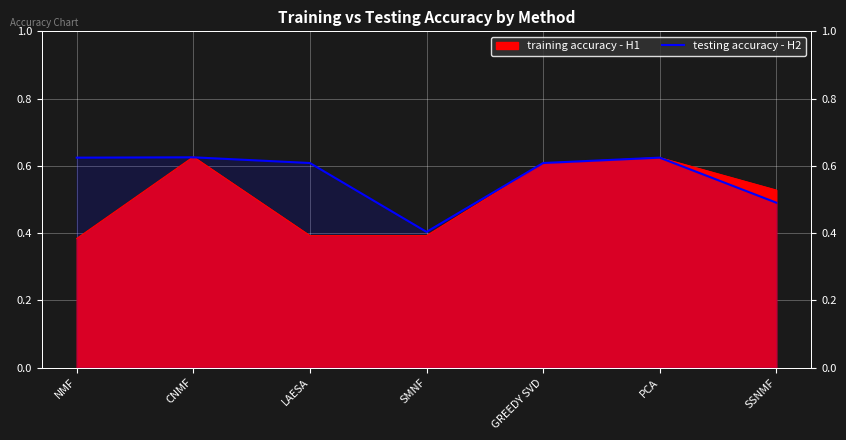

What is the minimum value shown in the chart?

0.4